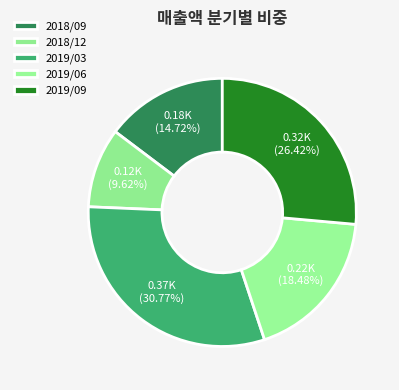

What is the ratio of the value at 2019/03 to the value at 2019/09?

1.2